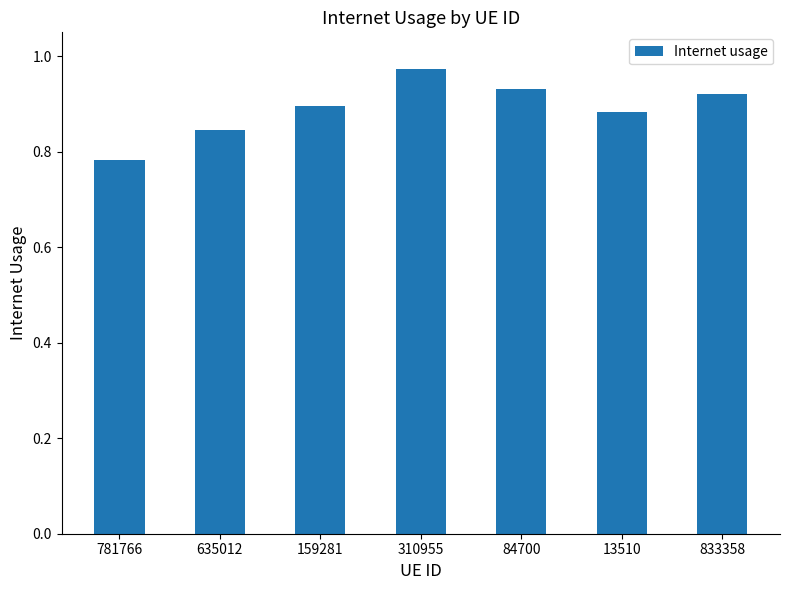

Where is the data nearest to the value 0?

781766